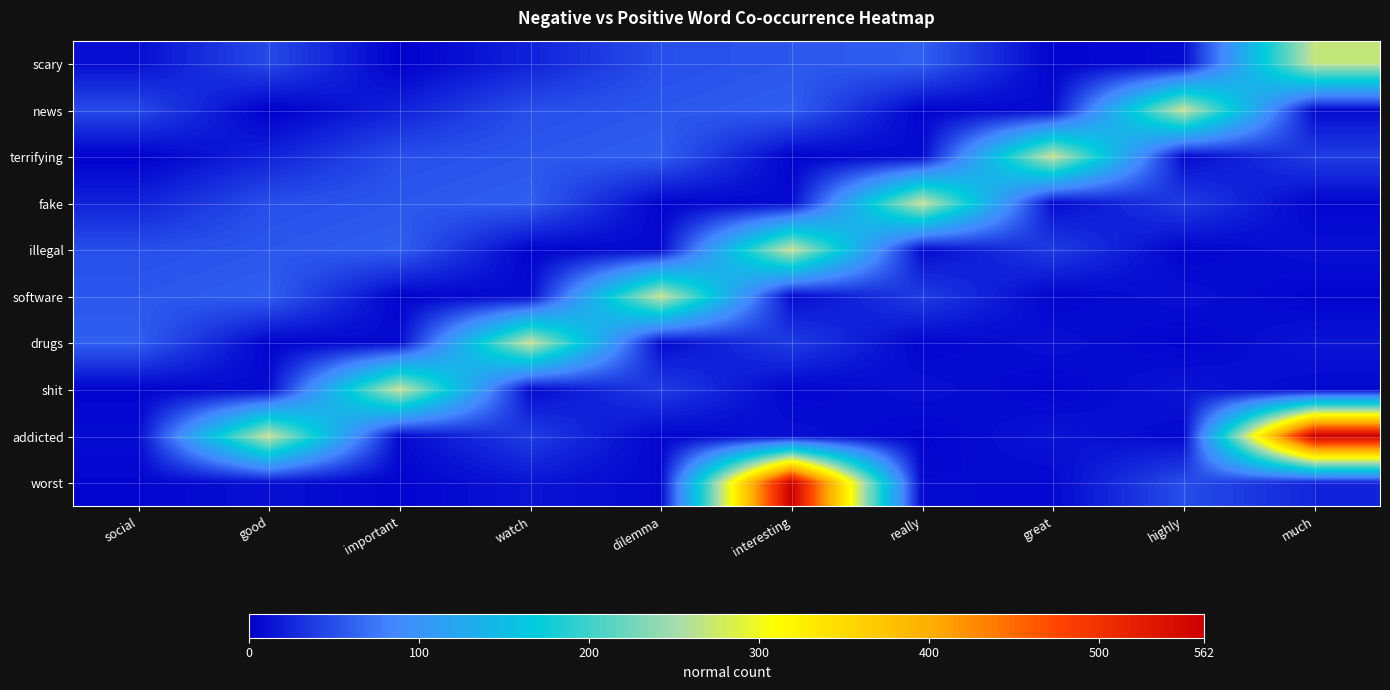

How many series are shown in this chart?

10